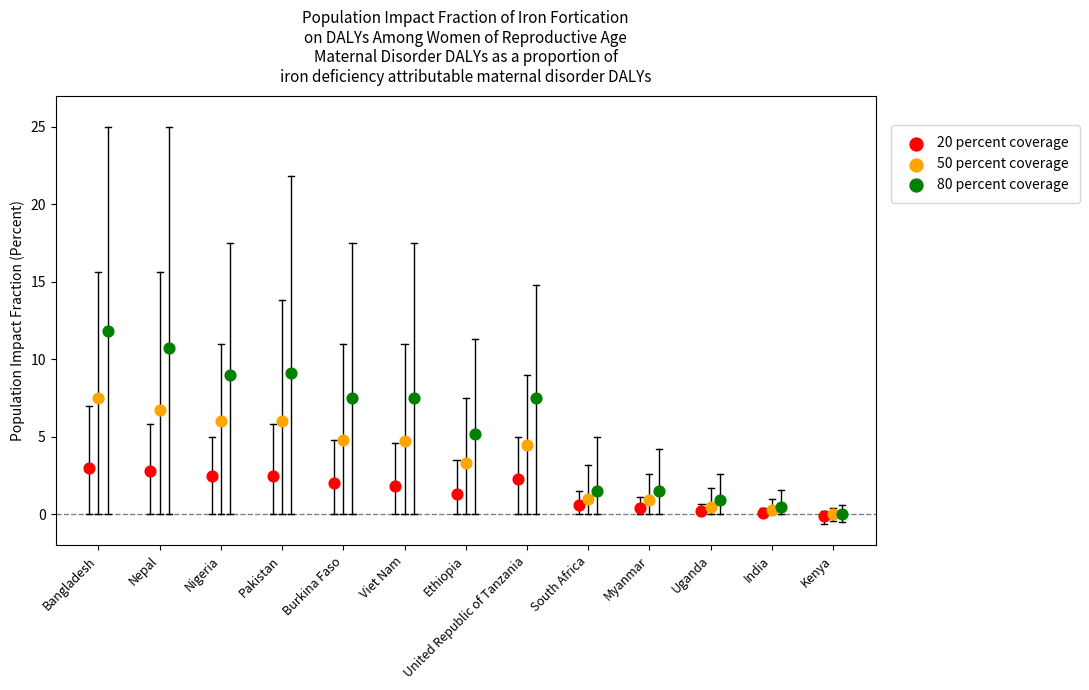

Which series contains the highest Y value?

80 percent coverage